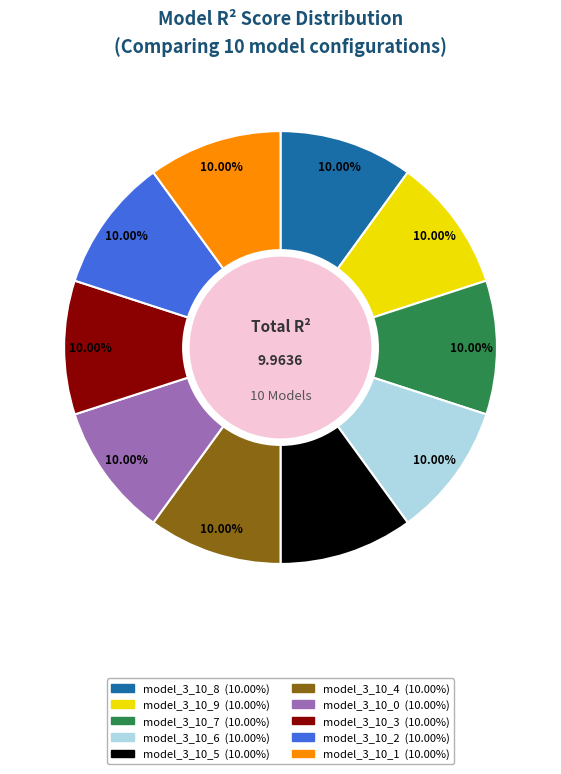

Combined, do model_3_10_0 and model_3_10_8 account for over 50%?

No